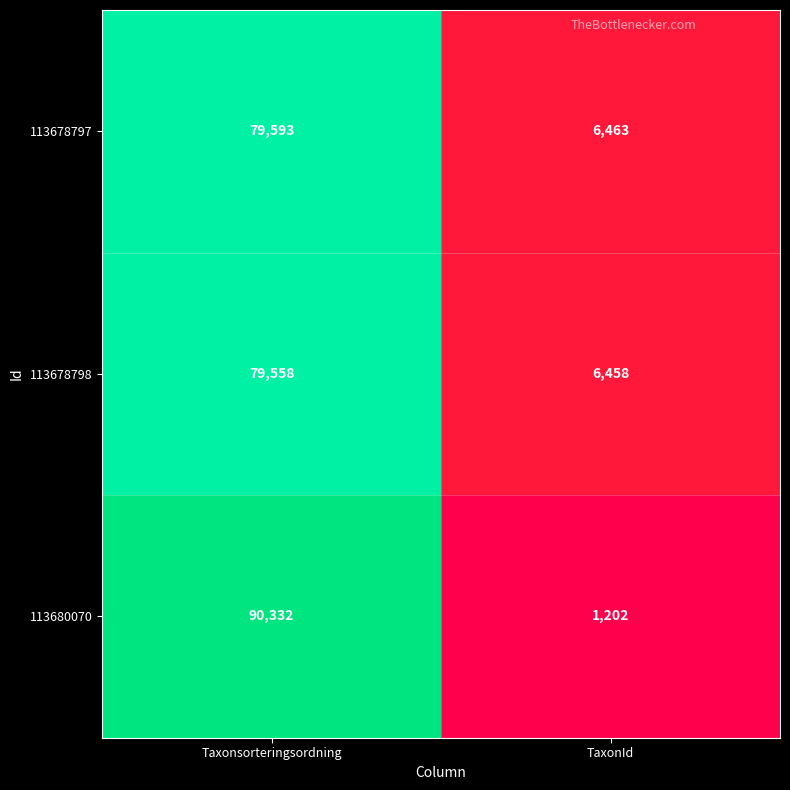

What value does the 113680070 series have at TaxonId, to the nearest 50?

1200